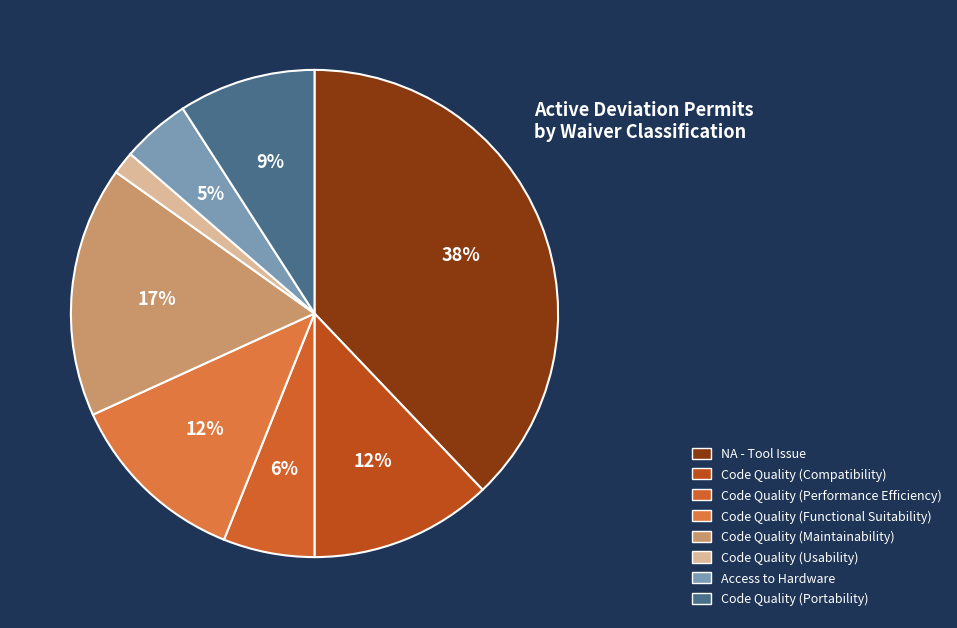

Does any single category account for the majority?

No